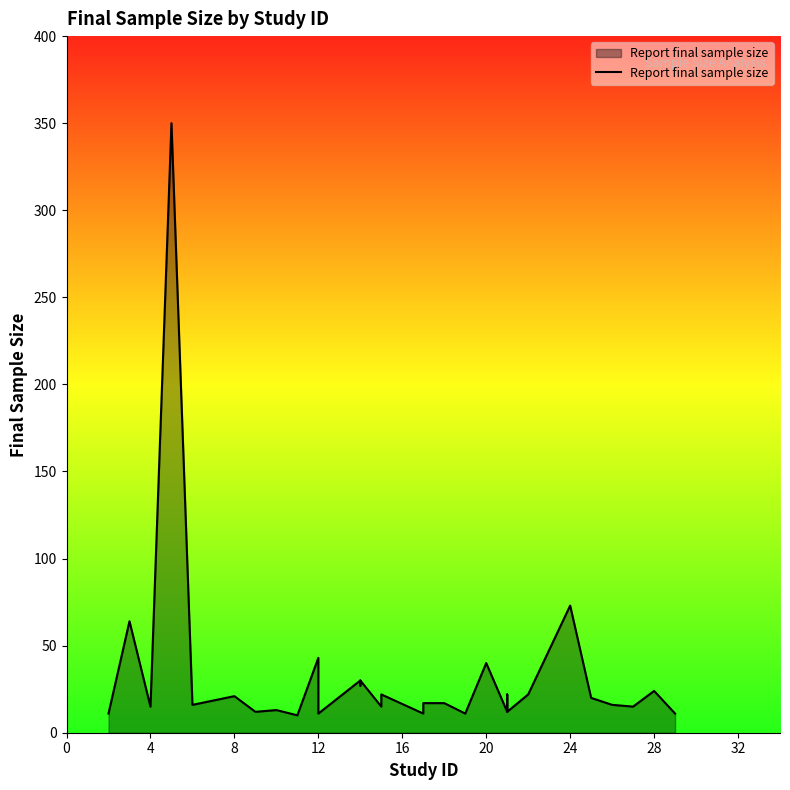

Reading left to right, transcribe all the data shown in this chart.

11	64	15	350	16	21	12	12	13	10	10	43	43	11	30	27	30	15	22	22	11	17	17	17	11	11	11	40	40	12	22	15	12	22	73	20	16	15	24	11